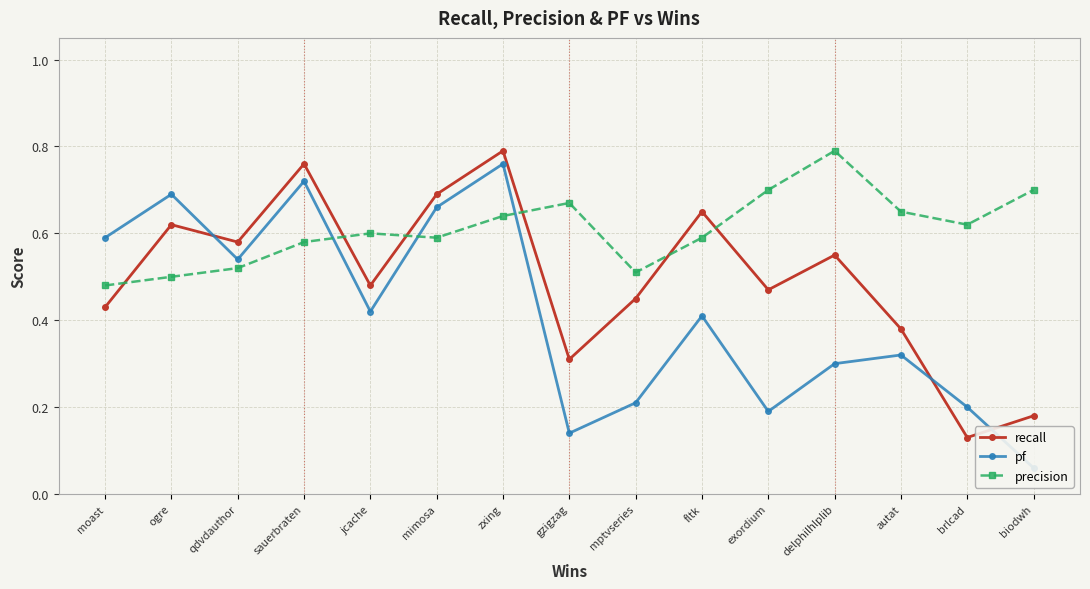

At which category is the sum across all series the highest?

zxing